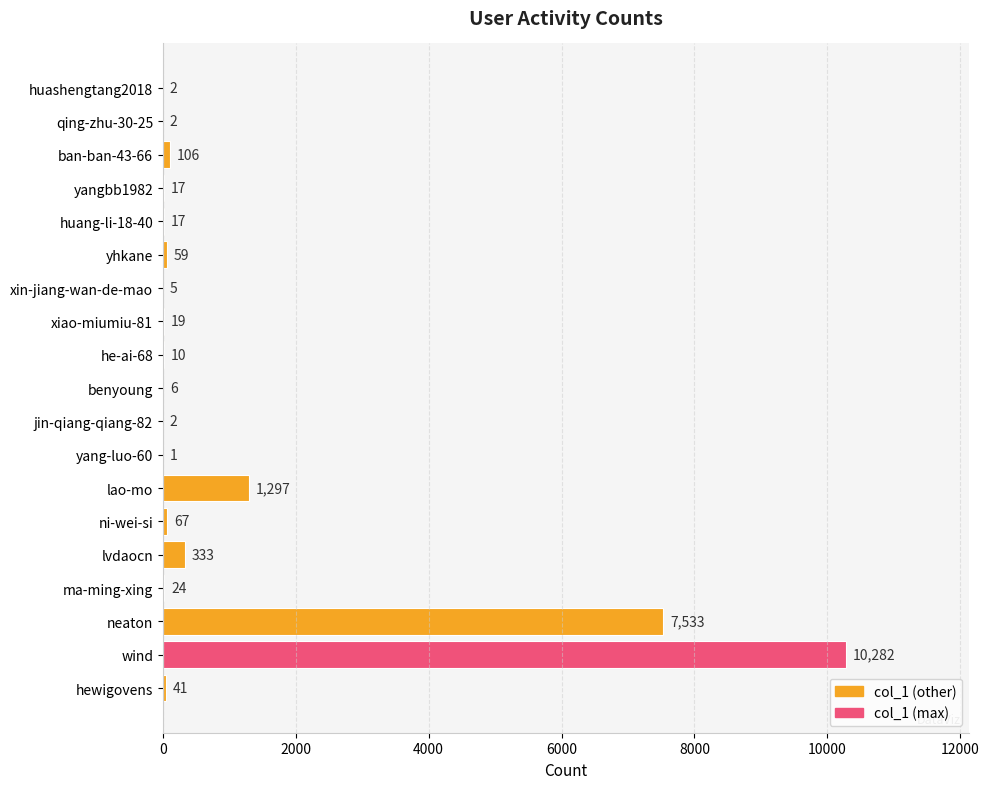

Reading top to bottom, what are all the values shown in this chart?

huashengtang2018=2	qing-zhu-30-25=2	ban-ban-43-66=106	yangbb1982=17	huang-li-18-40=17	yhkane=59	xin-jiang-wan-de-mao=5	xiao-miumiu-81=19	he-ai-68=10	benyoung=6	jin-qiang-qiang-82=2	yang-luo-60=1	lao-mo=1297	ni-wei-si=67	lvdaocn=333	ma-ming-xing=24	neaton=7533	wind=10282	hewigovens=41